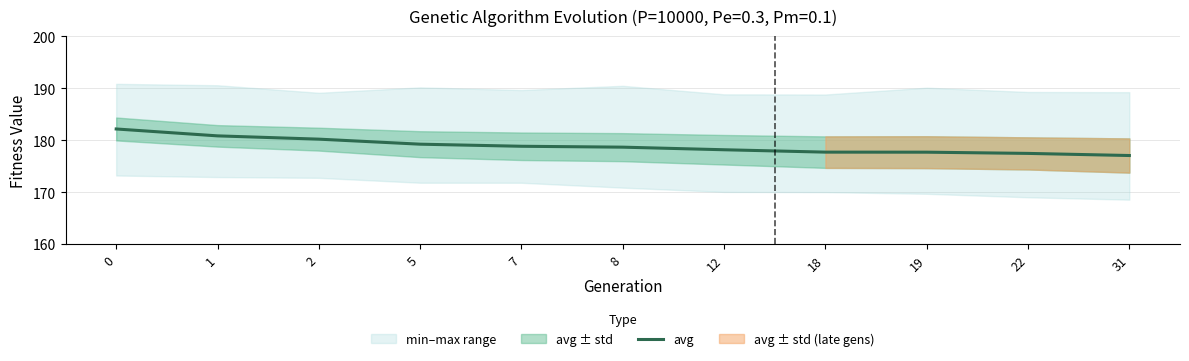

What is the sum of all values?

1967.7